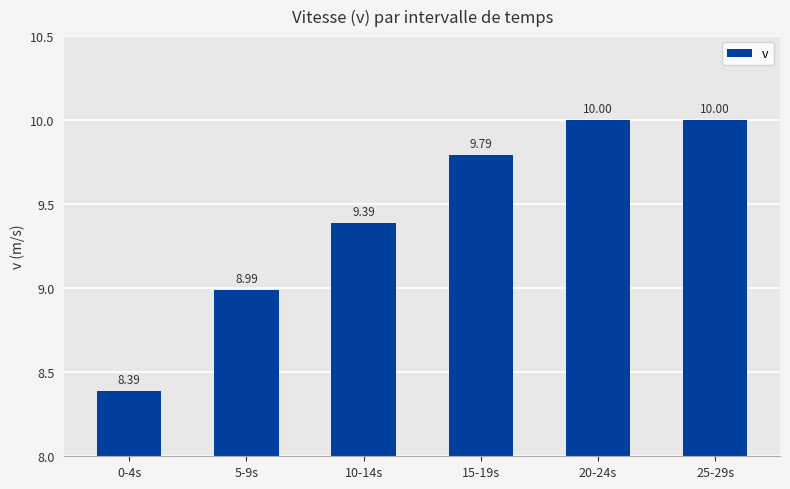

Does the chart contain stacked bars?

No